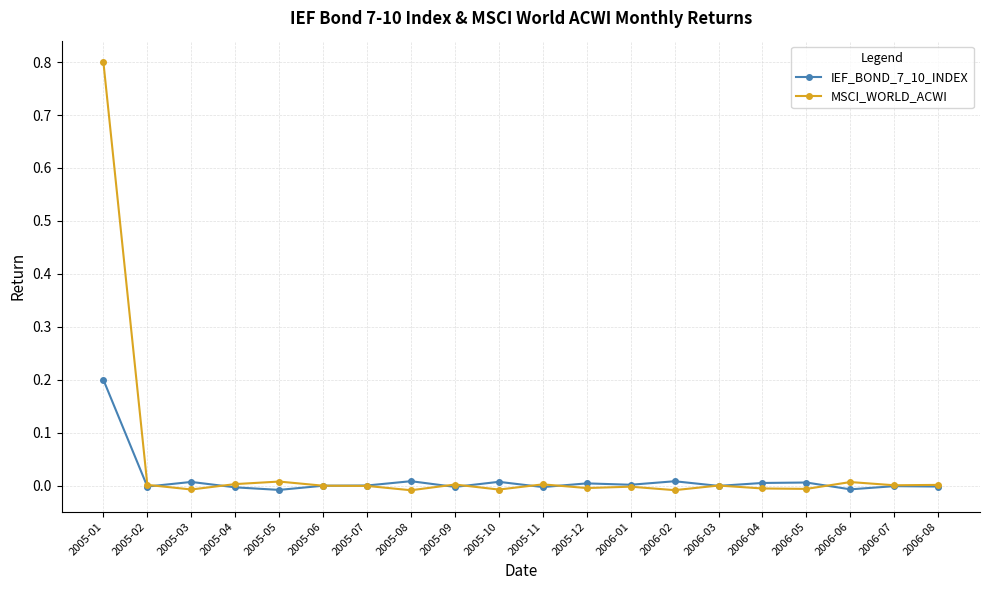

How many distinct data groups are displayed?

2